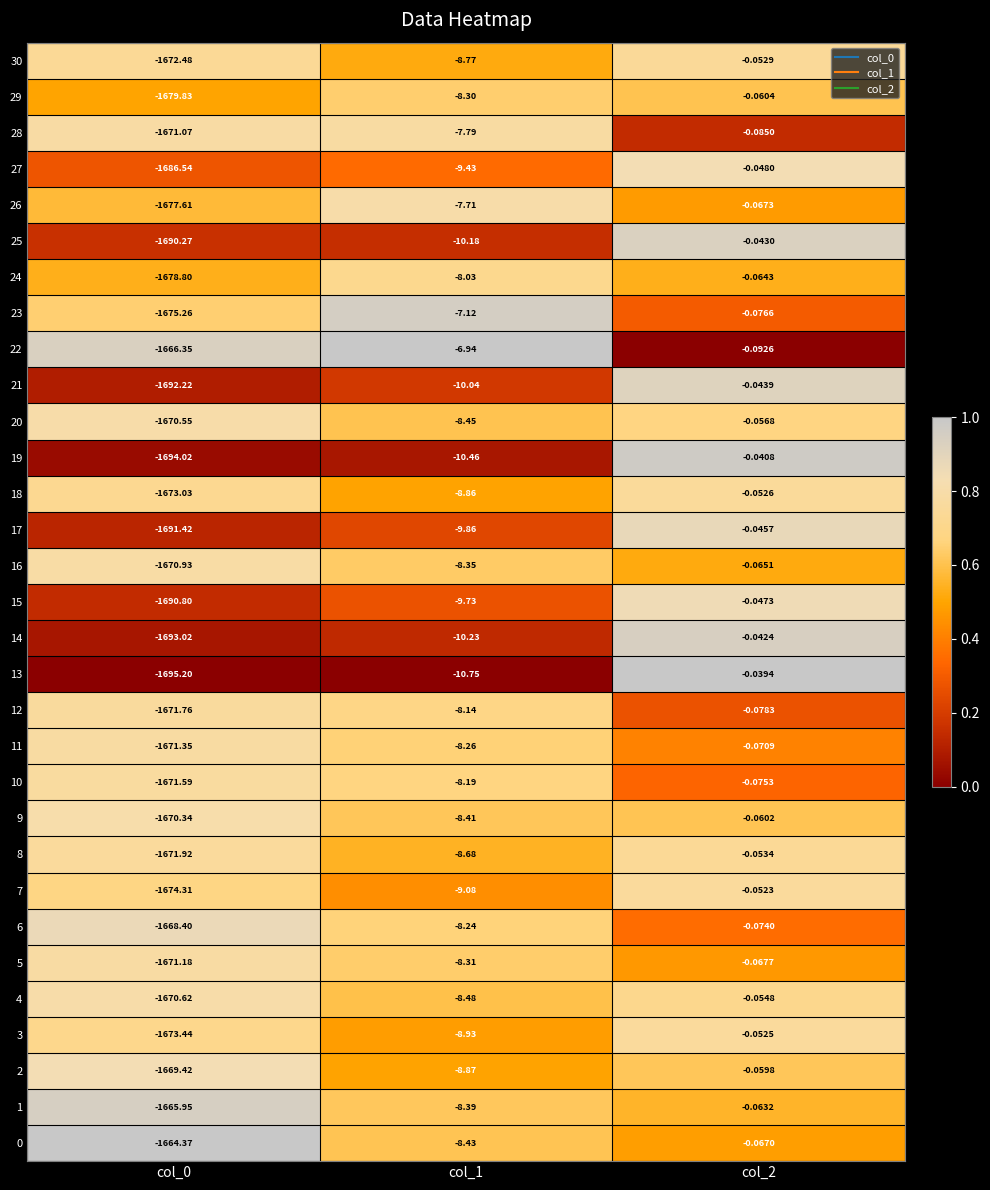

Is the value of 8 at col_2 greater than the value of 19 at col_2?

No